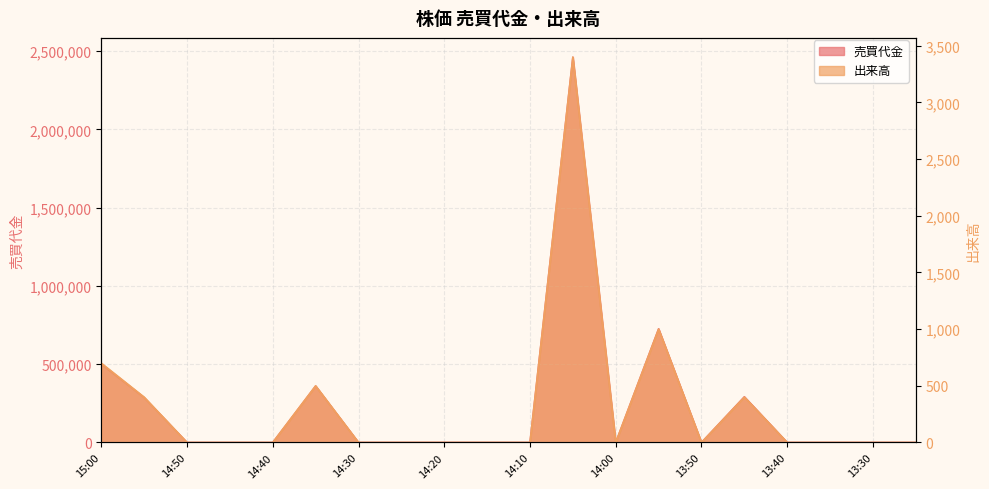

What is the label of the 3rd point from the left?

14:50